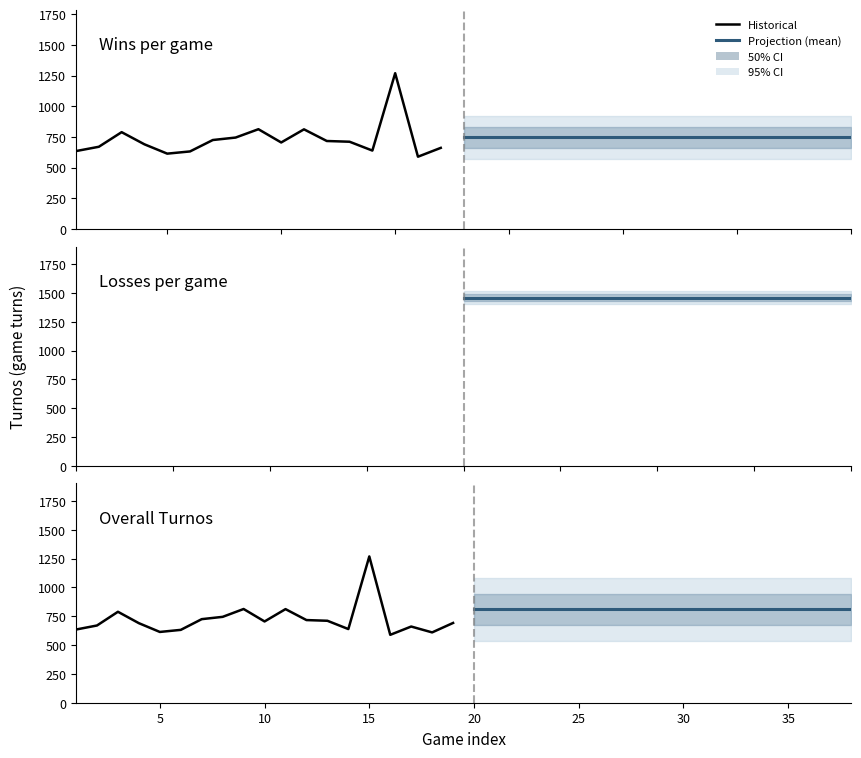

What is the sum of all Historical values?

13718.0